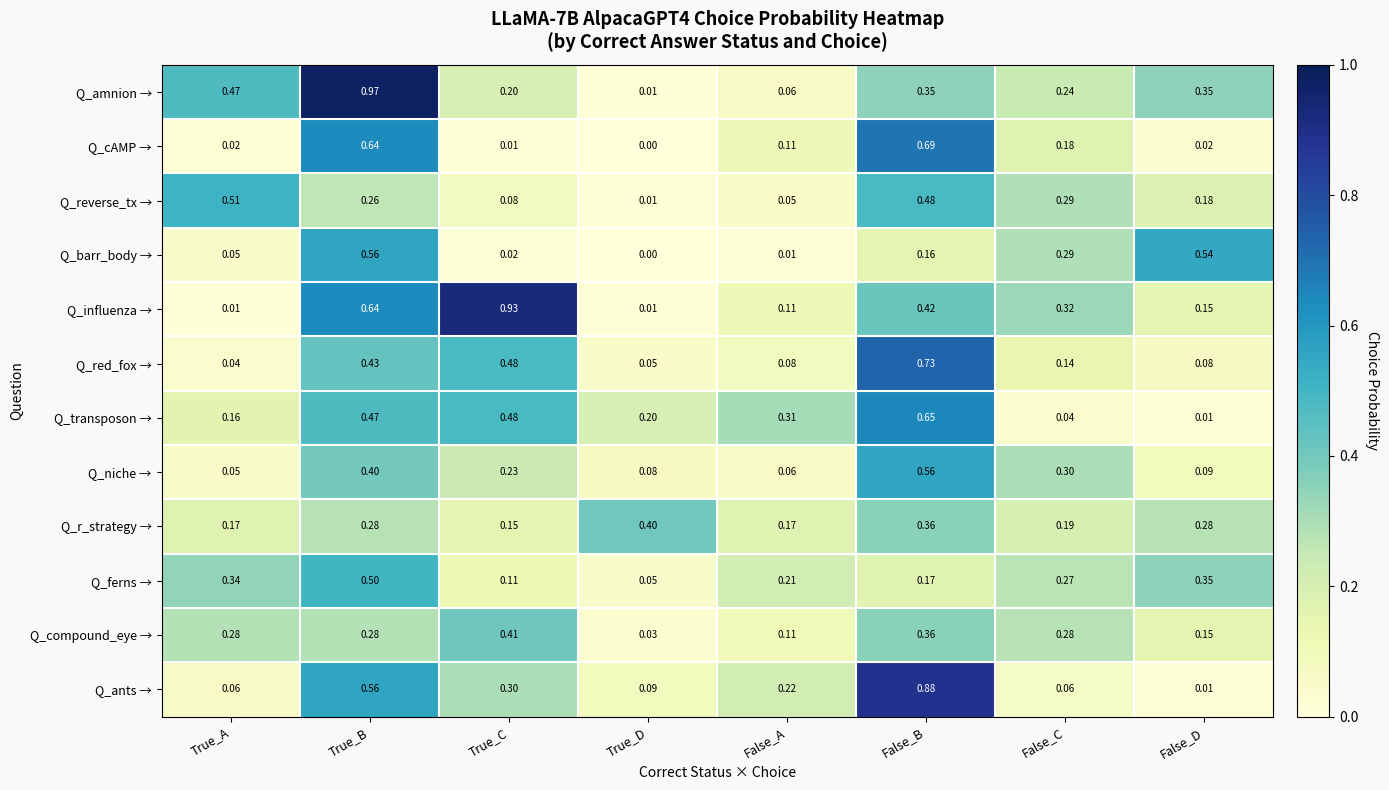

Which series has the largest total across all categories?

Q_amnion →